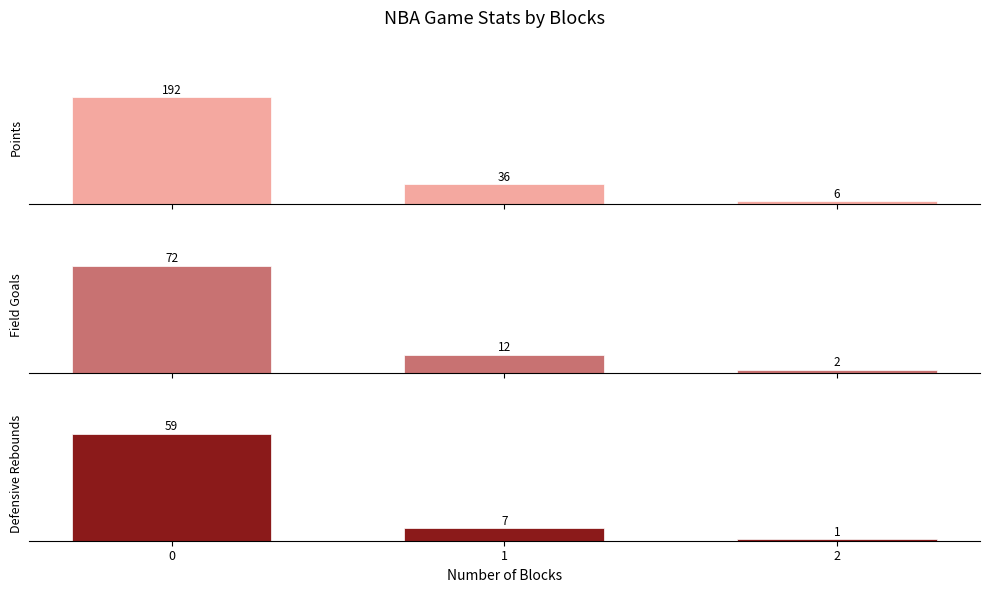

What is the sum of the Defensive Rebounds values at 1 and 2?

8